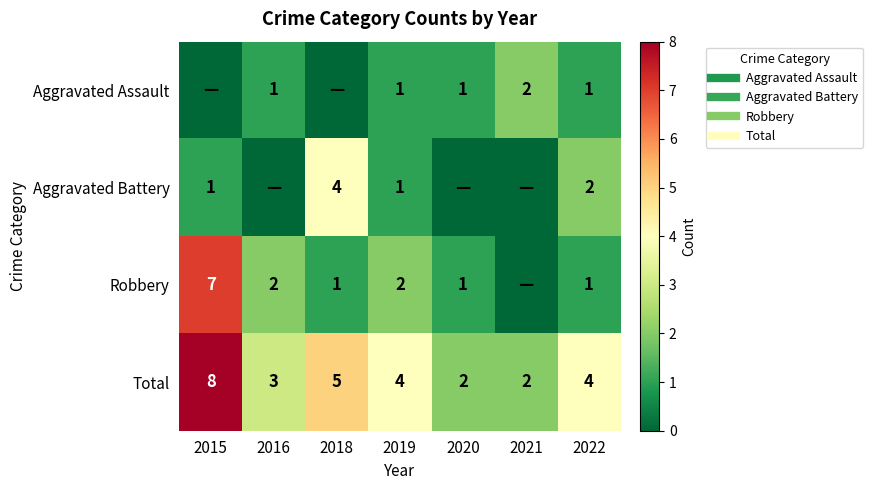

What is the average value of the Aggravated Battery series?

1